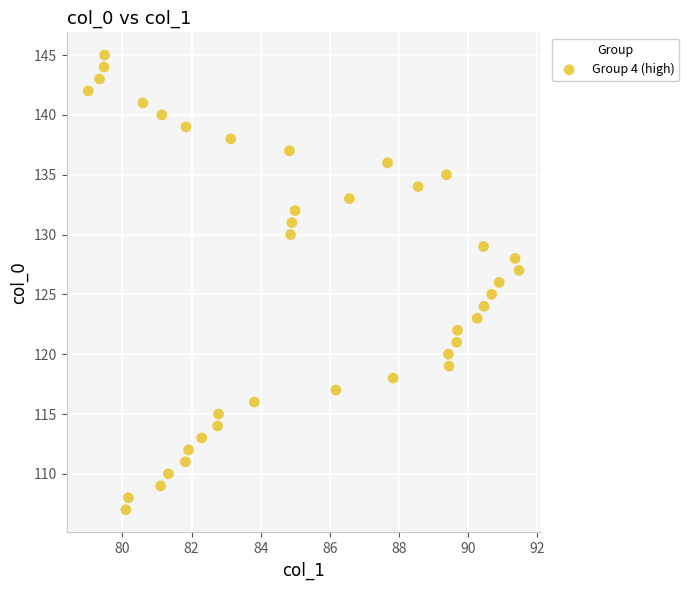

How many data points are displayed?

39